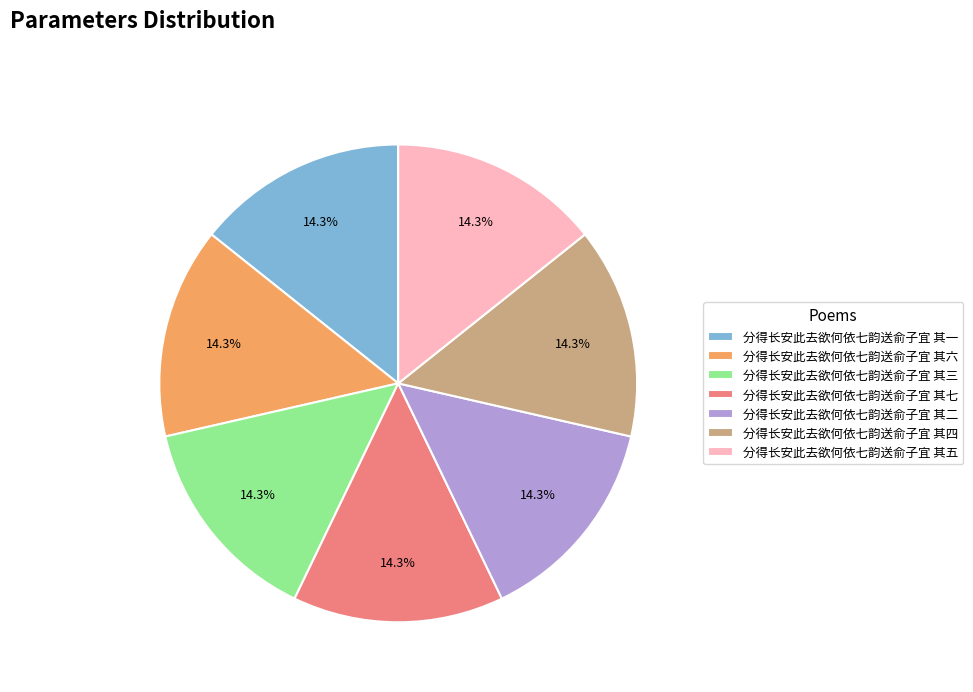

Count the number of slices in the pie.

7